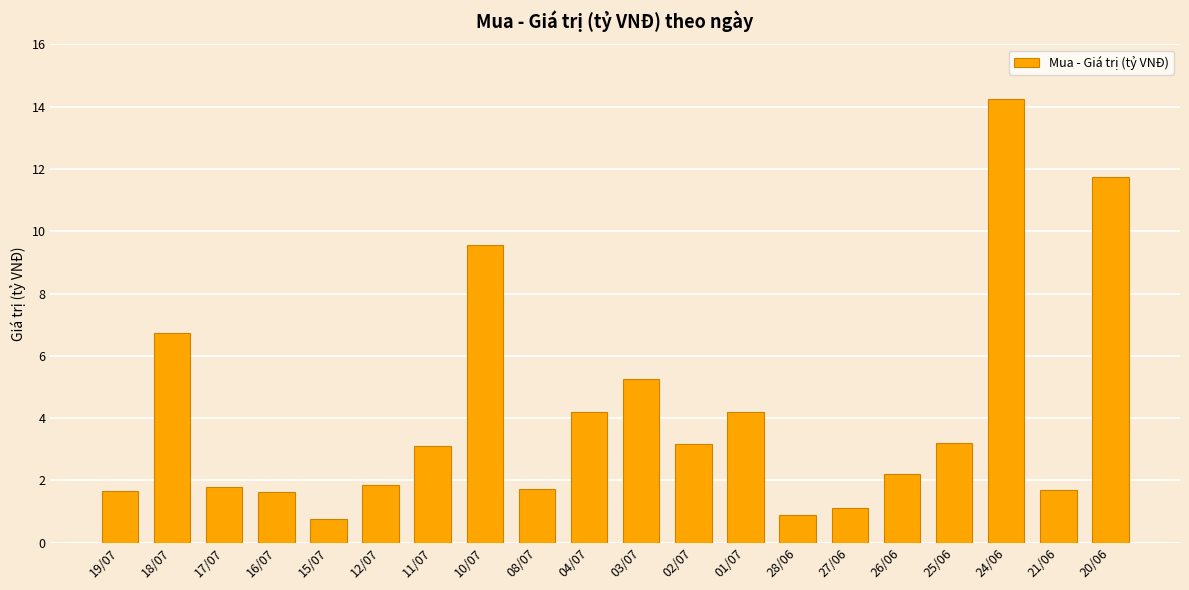

True or false: the data shows 1.7 at 08/07.

True